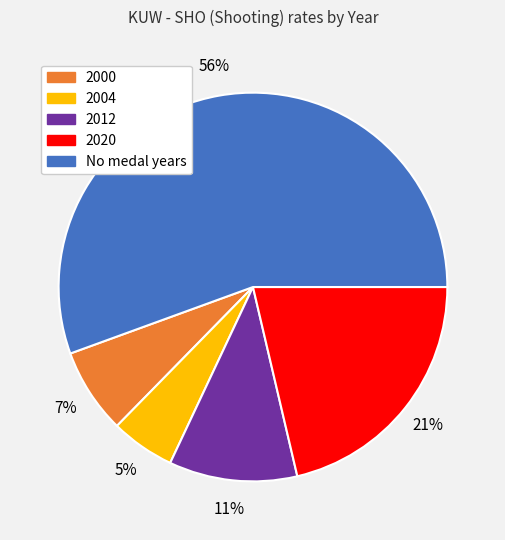

To the nearest percent, what is the average slice percentage?

20%